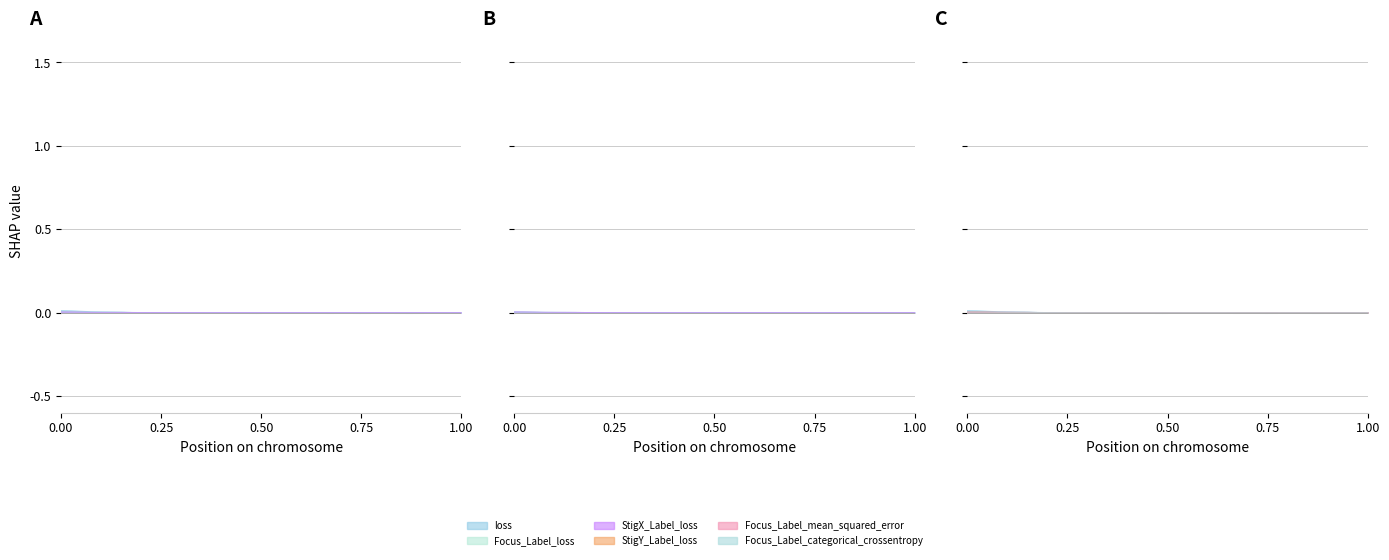

Which series has the largest total across all categories?

loss